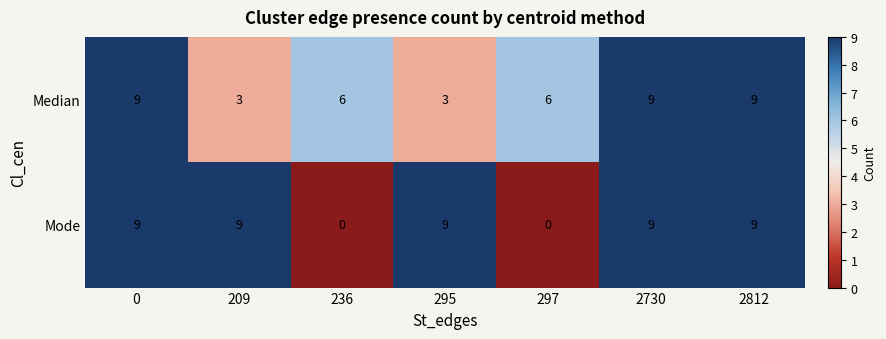

True or false: Median has a value of 5 at 0.

False